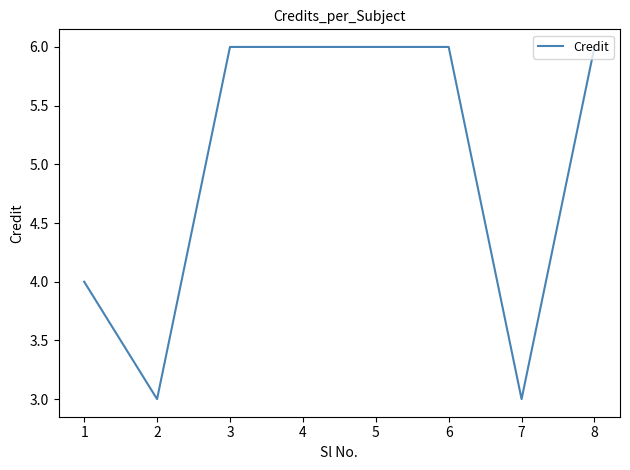

True or false: the data shows 6 at 3.

True